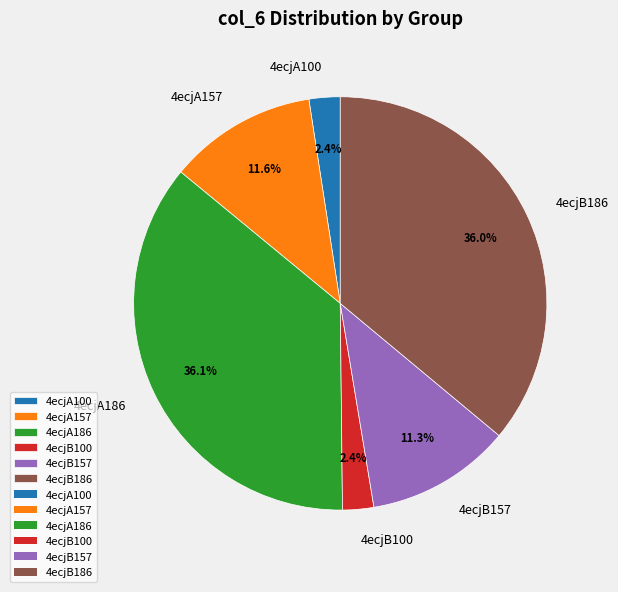

What portion of the pie excludes 4ecjB157?

88.7%